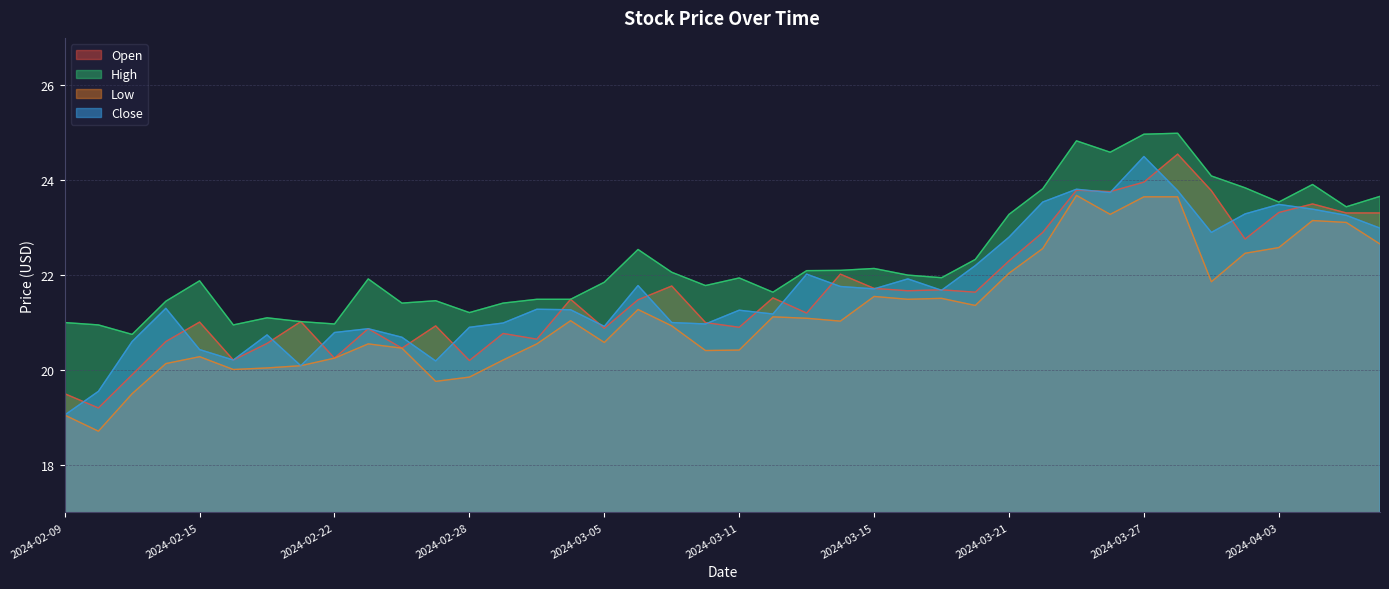

Is it true that Low equals 20.4 at 2024-03-08?

True